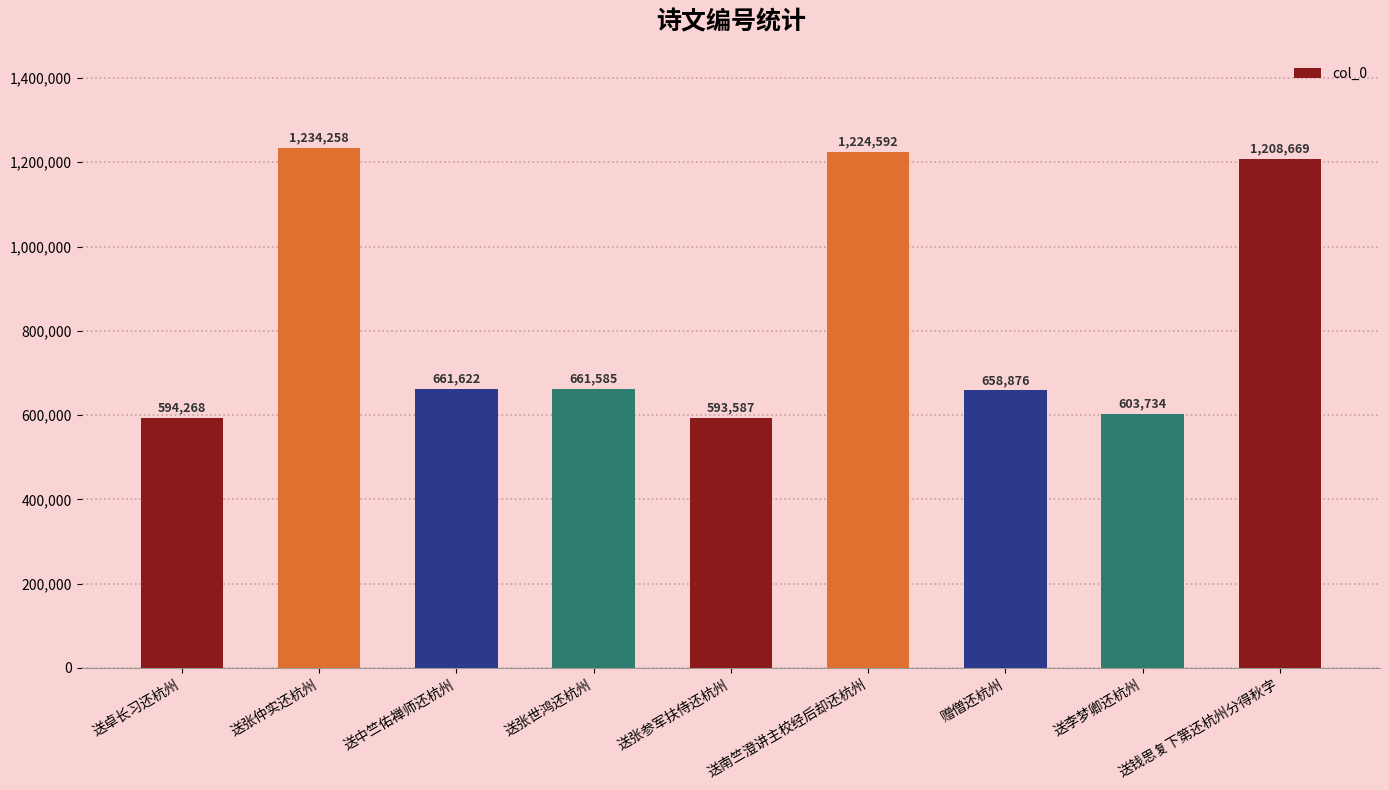

What is the minimum value shown in the chart?

593587